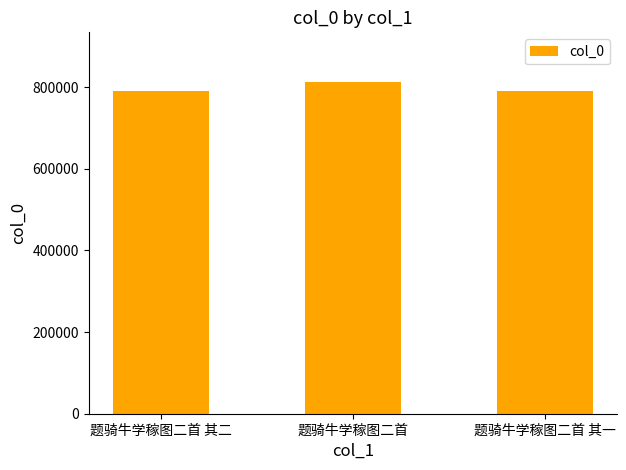

What is the sum of the values at 题骑牛学稼图二首 and 题骑牛学稼图二首 其一?

1602663